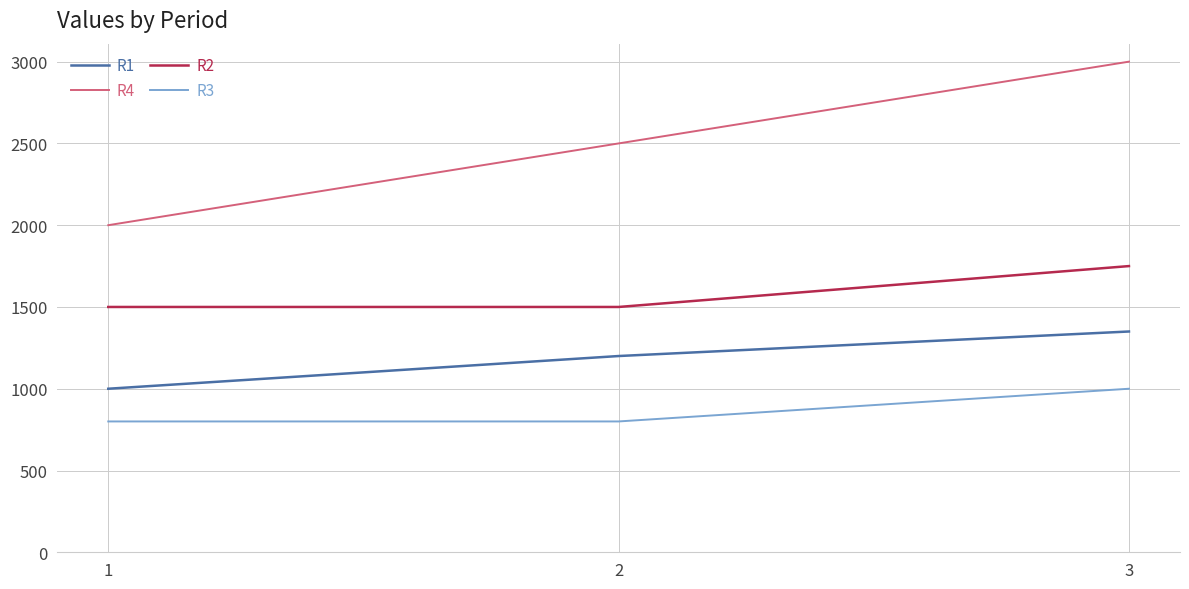

At how many categories does at least one series exceed 2411?

2